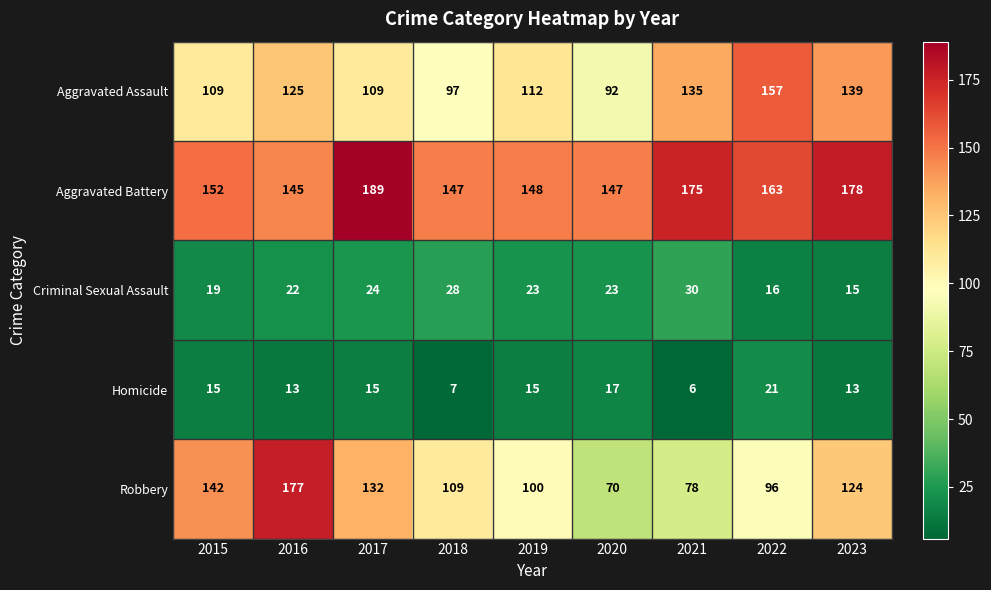

What is the difference between the second highest and second lowest values in the Robbery series?

64